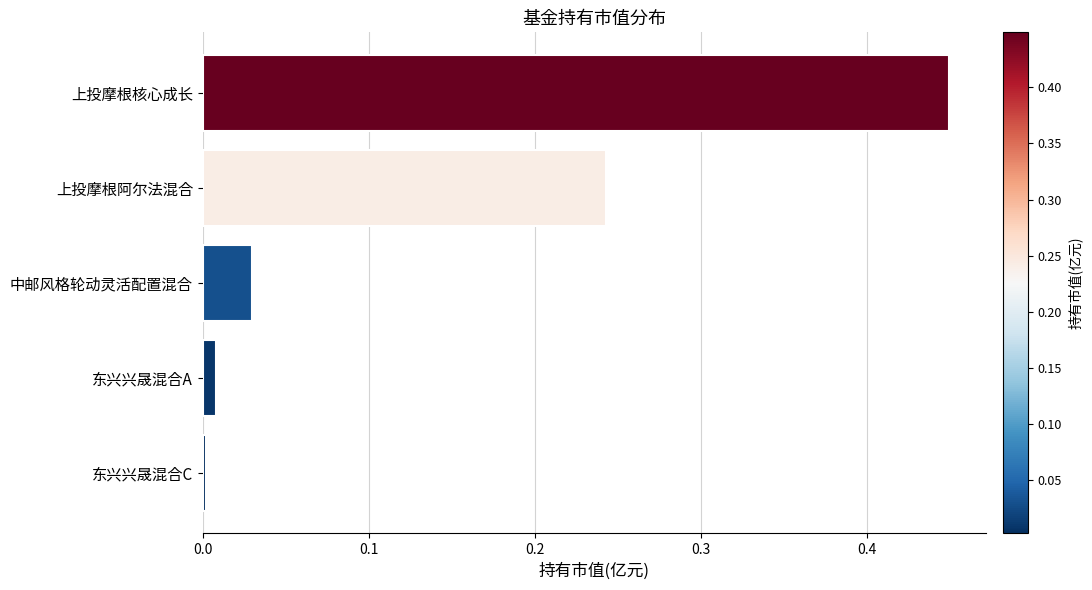

At which category does the chart reach its minimum across all series?

东兴兴晟混合C